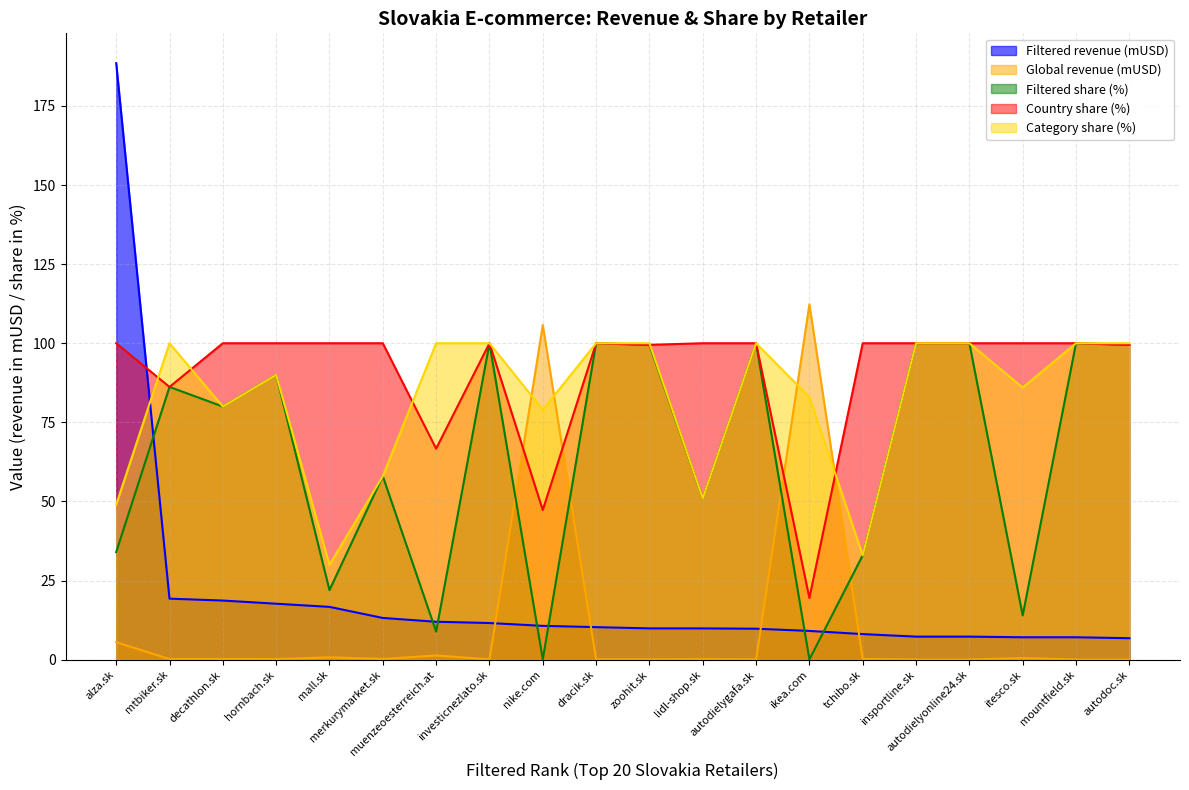

What is the label of the 15th point from the left?

tchibo.sk